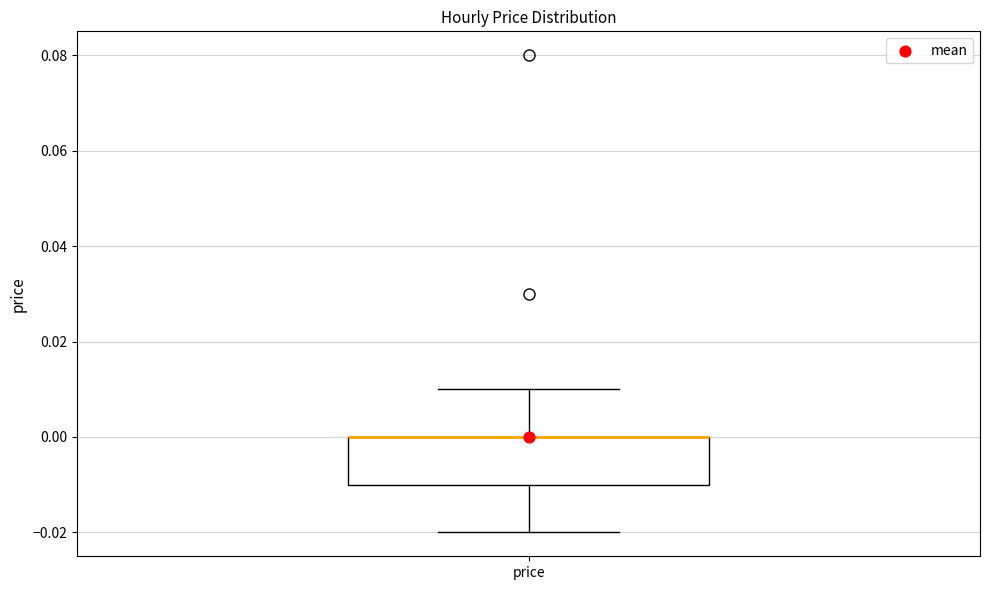

Read this box plot against the y-axis: the position of the median line, the range covered by the box, and the ends of both whiskers. The values are not printed on the chart, so give them approximately, as read against the axis.

median 0.00 (drawn on the box's upper edge), box -0.01 to 0.00, whiskers -0.02 to 0.01